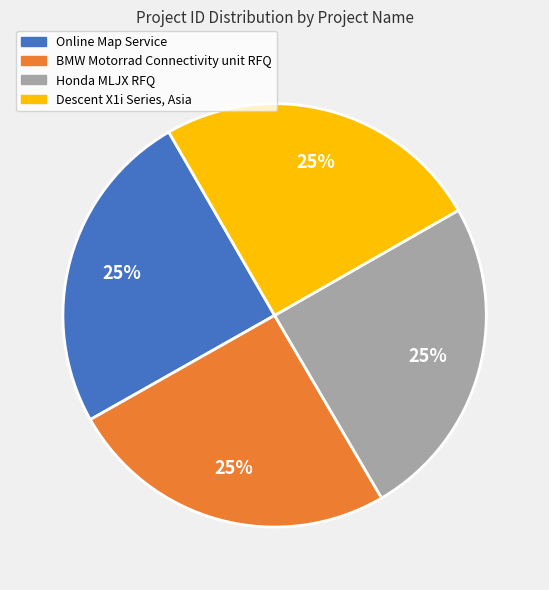

The BMW Motorrad Connectivity unit RFQ slice represents 25% of the pie. True or false?

True